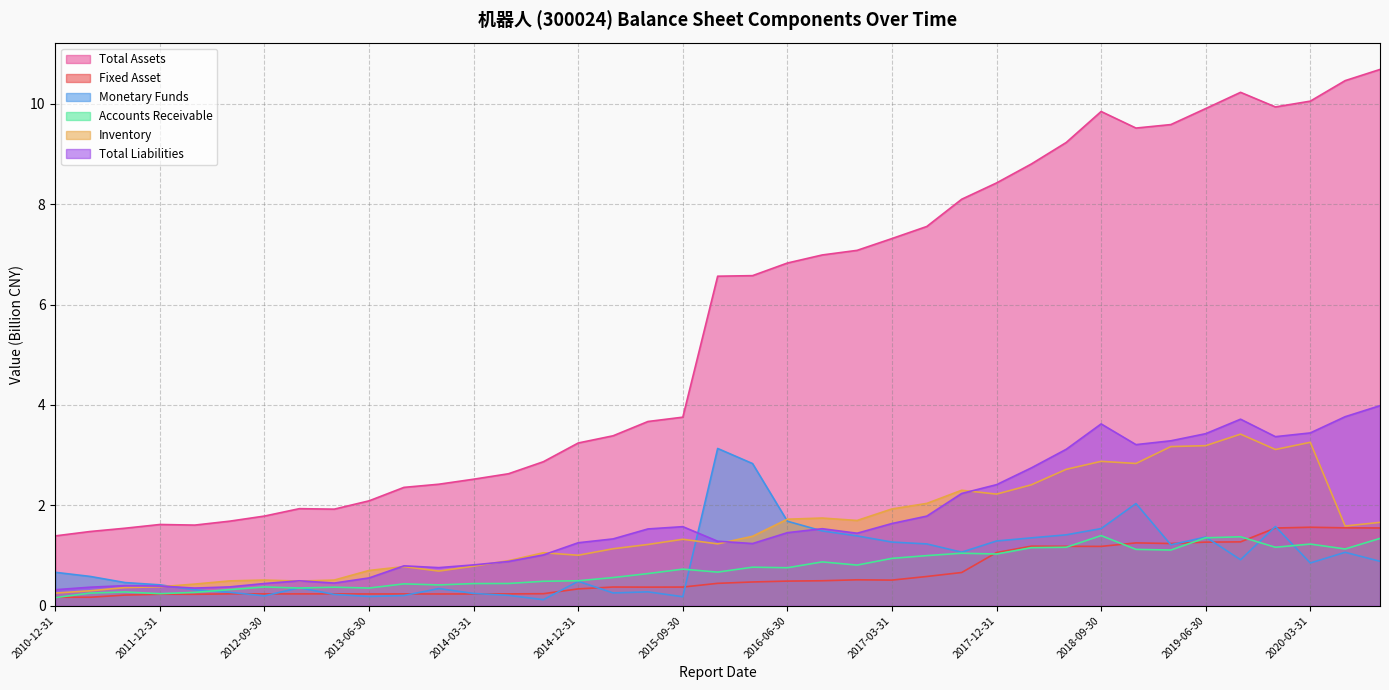

True or false: Fixed Asset and Total Liabilities cross at least once.

False